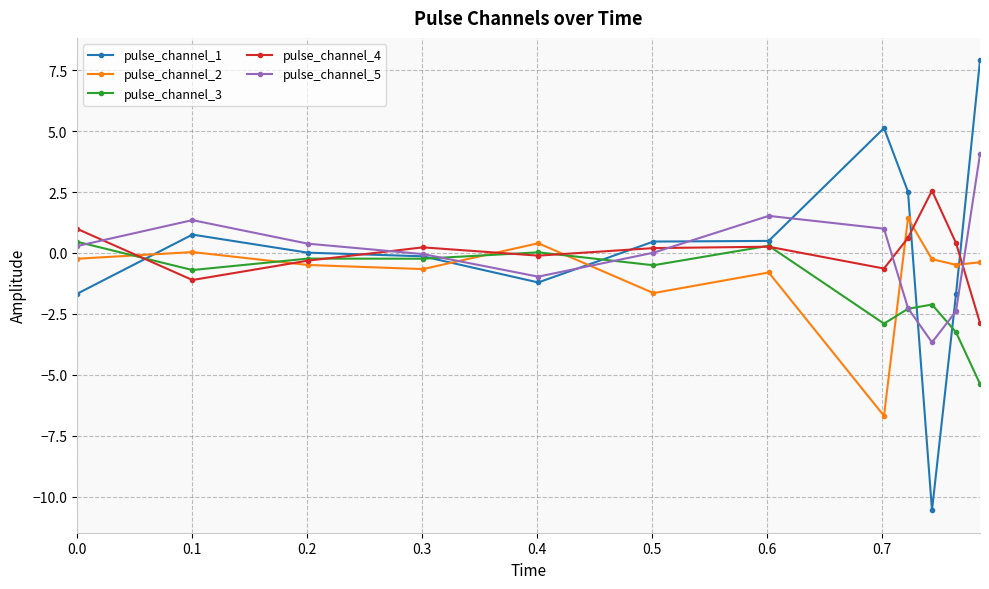

Rank the series by their maximum value, from lowest to highest.

pulse_channel_3, pulse_channel_2, pulse_channel_4, pulse_channel_5, pulse_channel_1